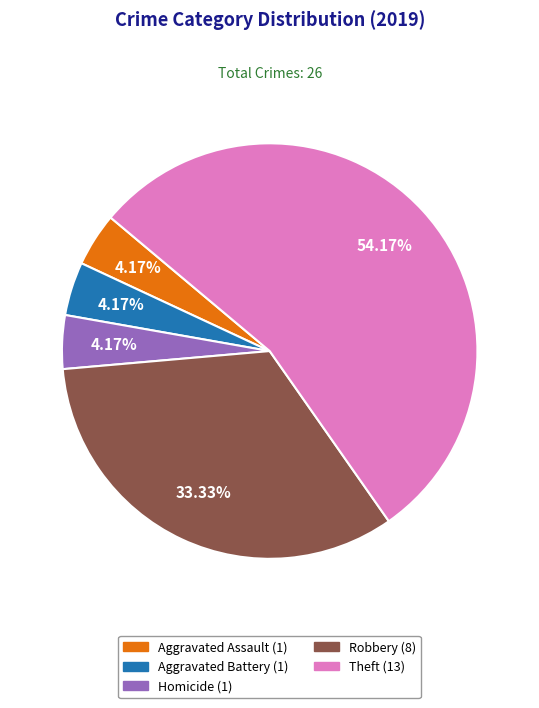

Is there any slice that represents more than half of the pie?

Yes